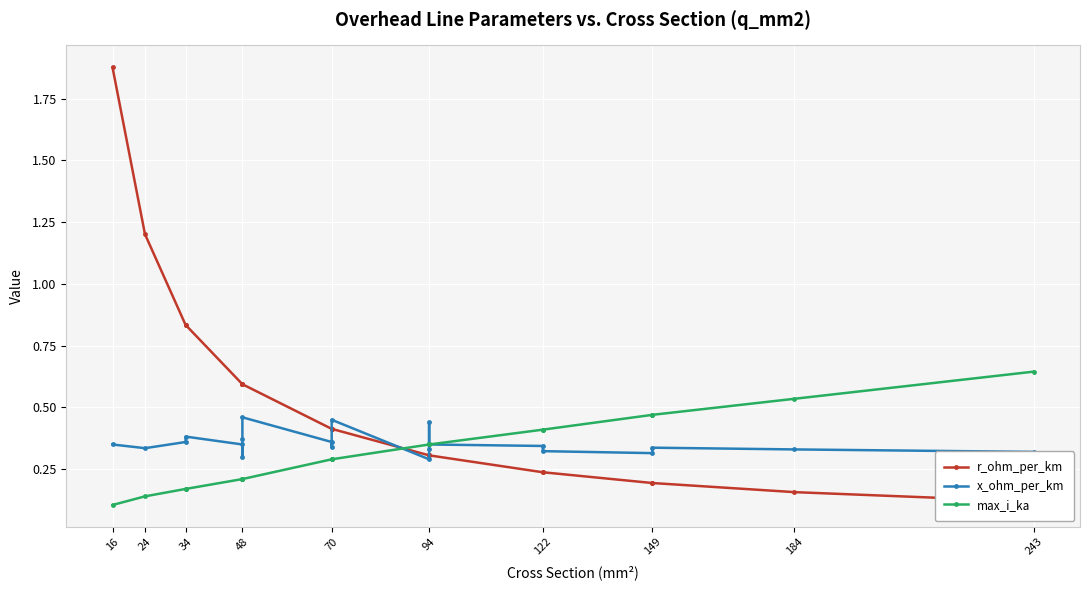

The value of x_ohm_per_km at 24 is 0.3. True or false?

True